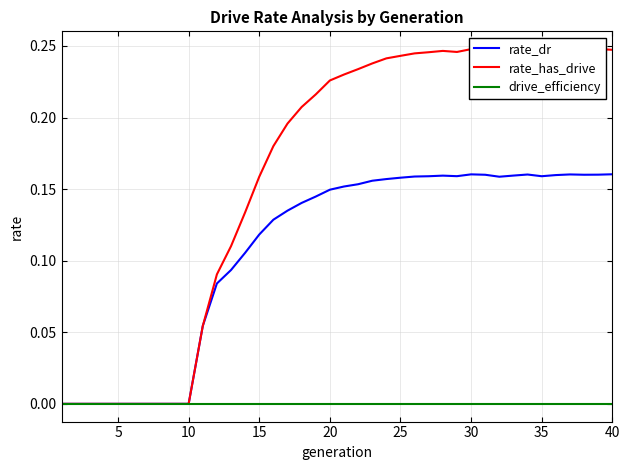

True or false: rate_dr has a value of 0.3 at 30.

False